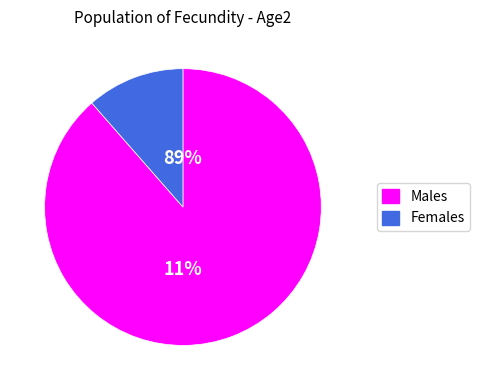

How many segments does this pie chart have?

2